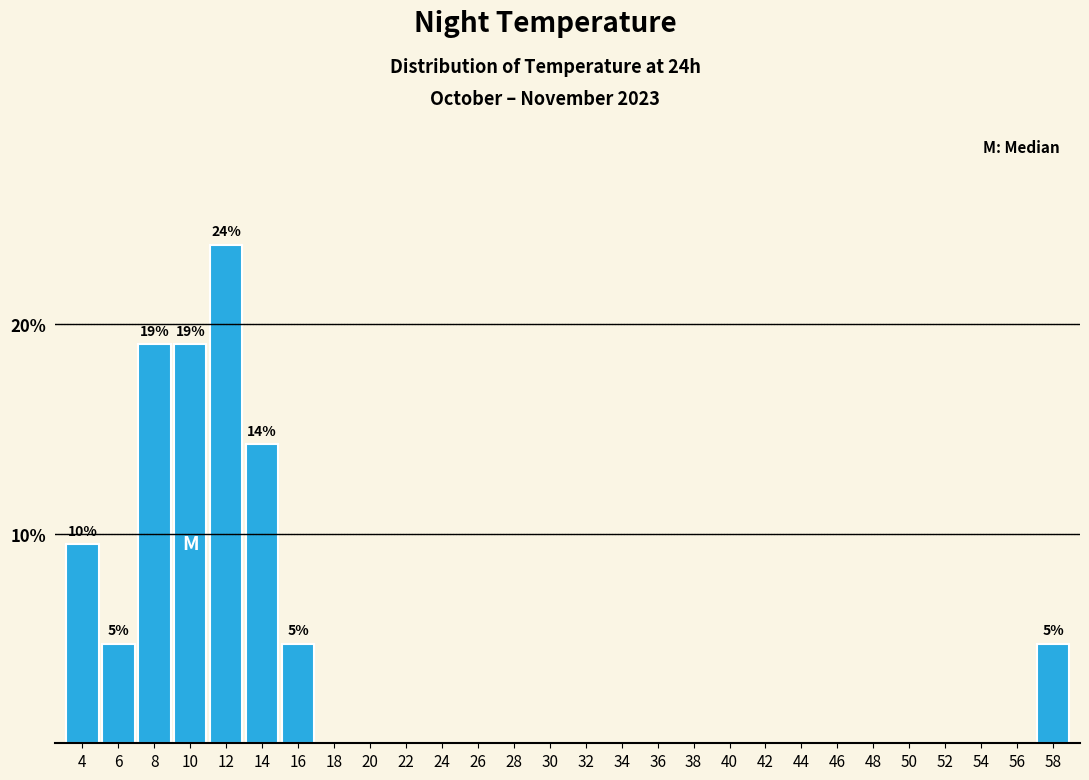

Reading right to left, what are all the values shown in this chart?

58=4.8	56=0.0	54=0.0	52=0.0	50=0.0	48=0.0	46=0.0	44=0.0	42=0.0	40=0.0	38=0.0	36=0.0	34=0.0	32=0.0	30=0.0	28=0.0	26=0.0	24=0.0	22=0.0	20=0.0	18=0.0	16=4.8	14=14.3	12=23.8	10=19.0	8=19.0	6=4.8	4=9.5